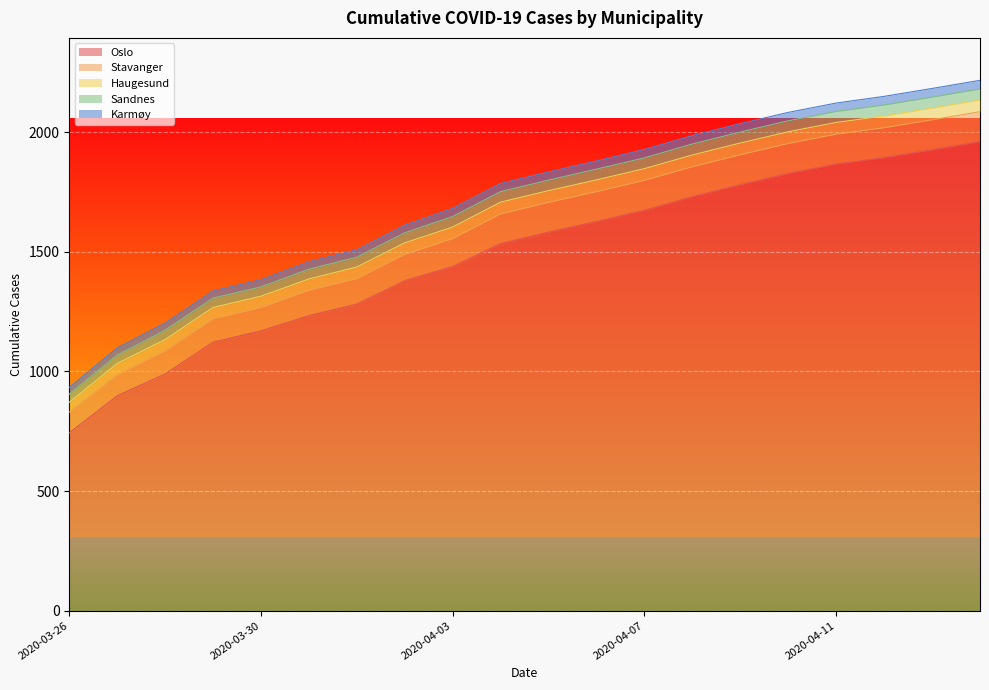

Which series has the largest range (max minus min)?

Oslo